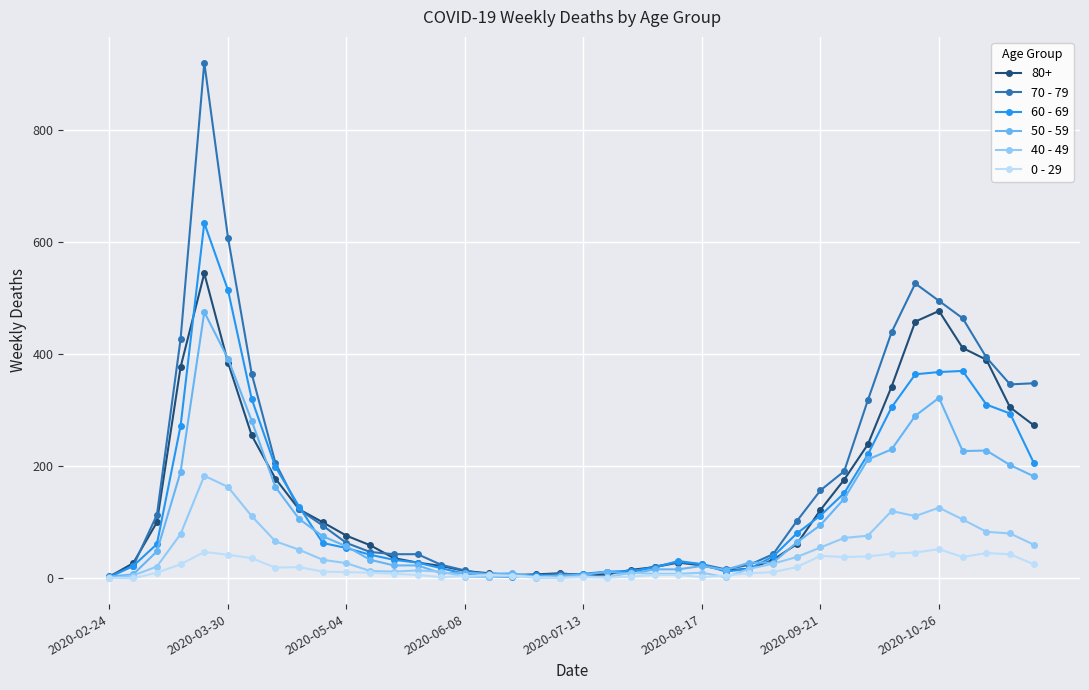

Which series has the widest spread of values?

70 - 79